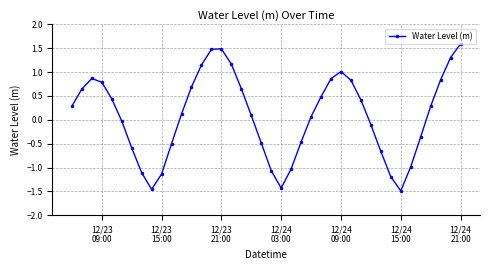

What is the value of the 33rd point from the left?

-1.2